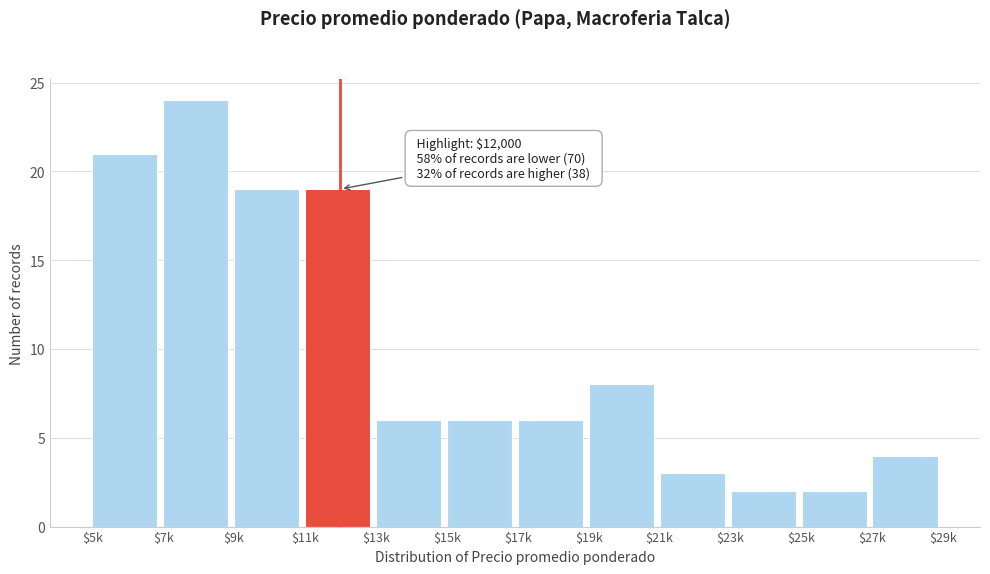

Reading right to left, list all the values displayed in this chart.

4	2	2	3	8	6	6	6	19	19	24	21